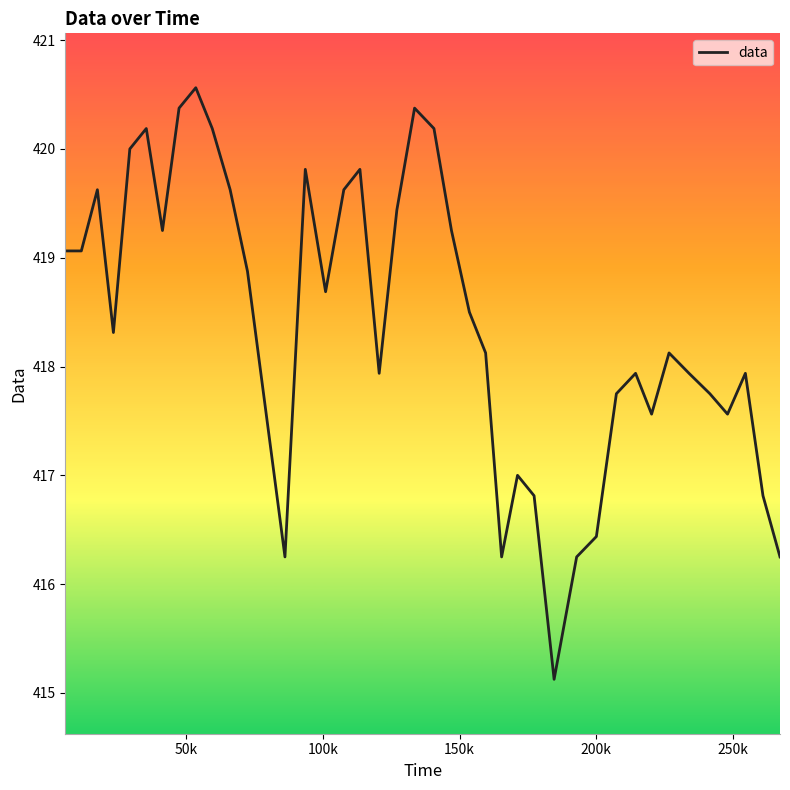

What is the greatest value displayed?

420.6